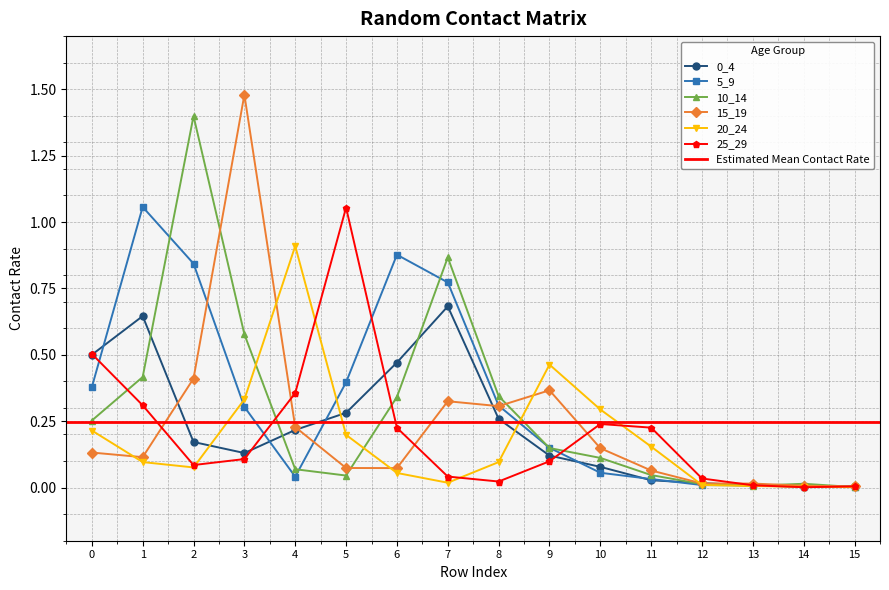

Which series has the largest range (max minus min)?

15_19